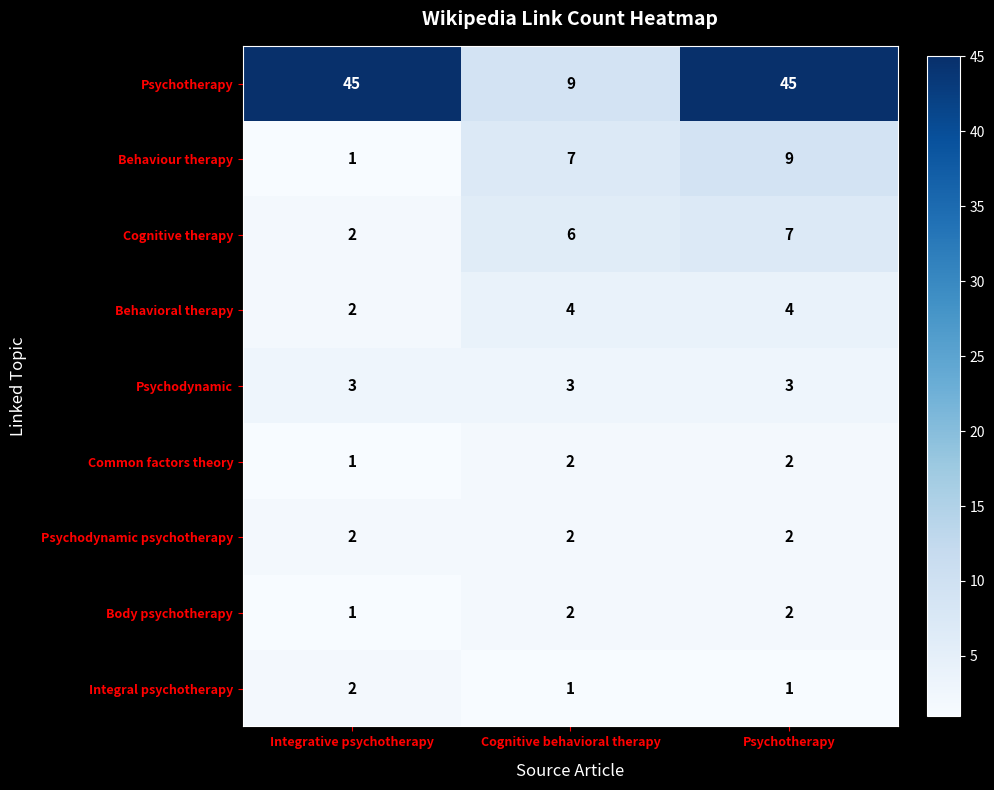

What is the maximum value shown in the chart?

45